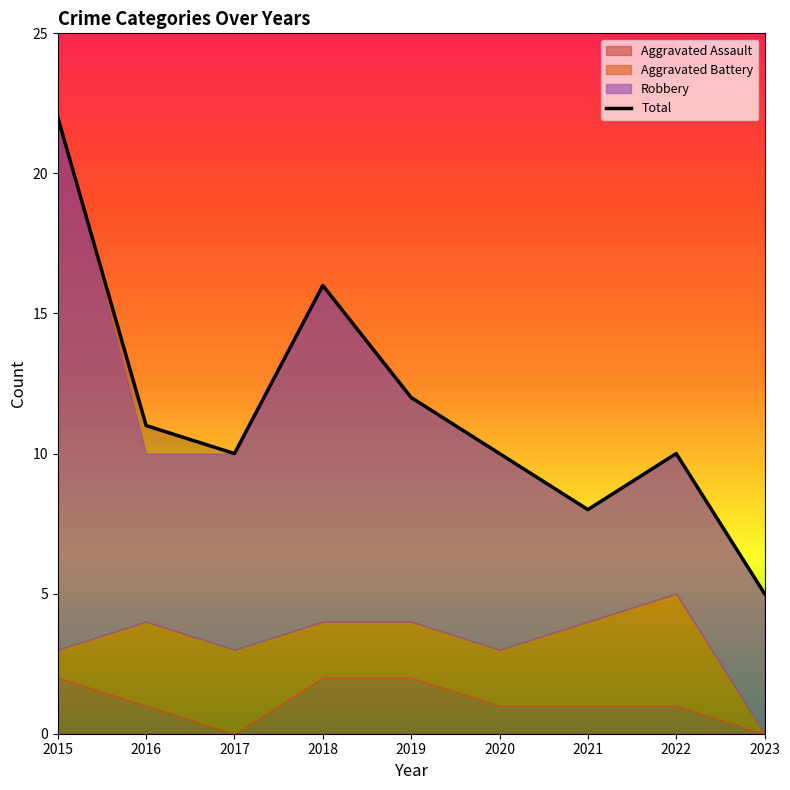

Where is the first local minimum?

2017